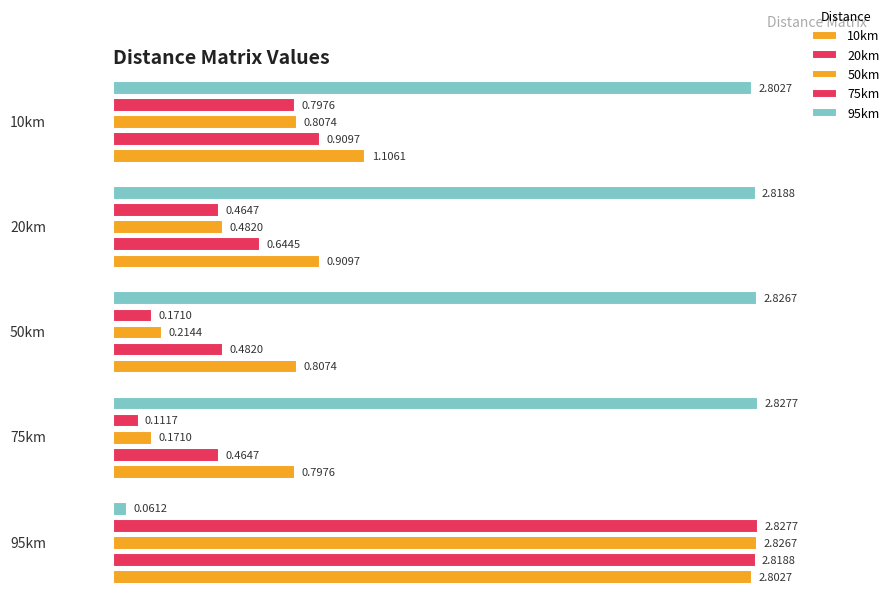

What is the label of the 5th bar from the right?

10km